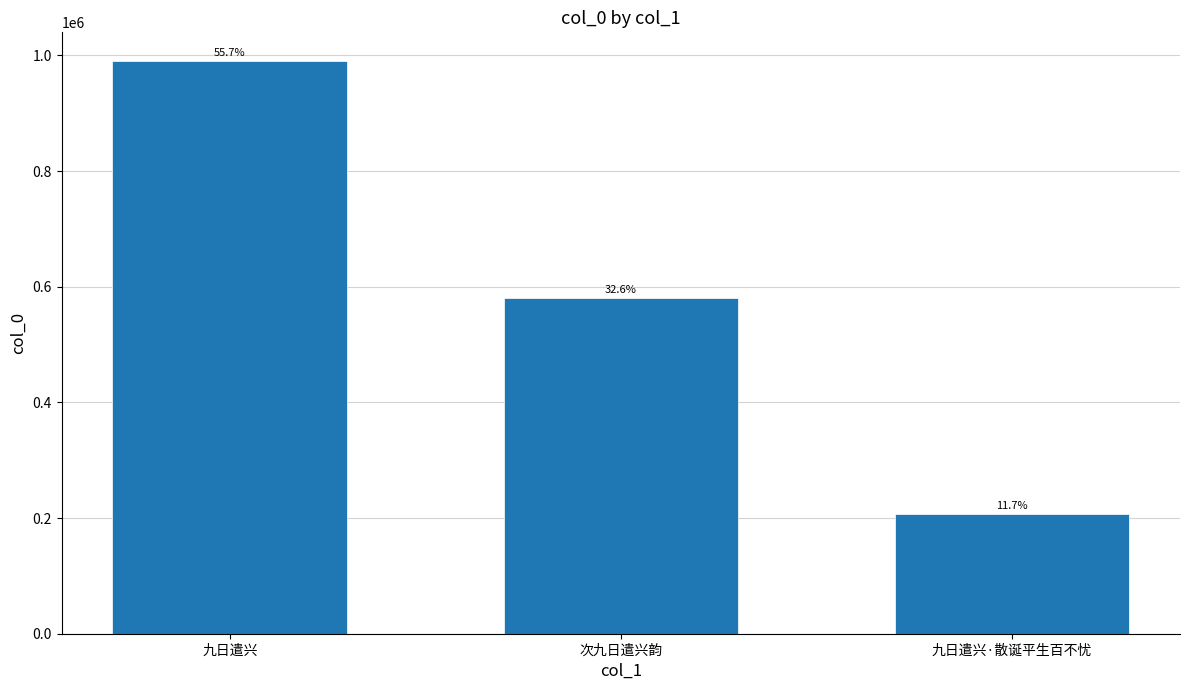

List the labels in order of value, smallest first.

九日遣兴·散诞平生百不忧, 次九日遣兴韵, 九日遣兴